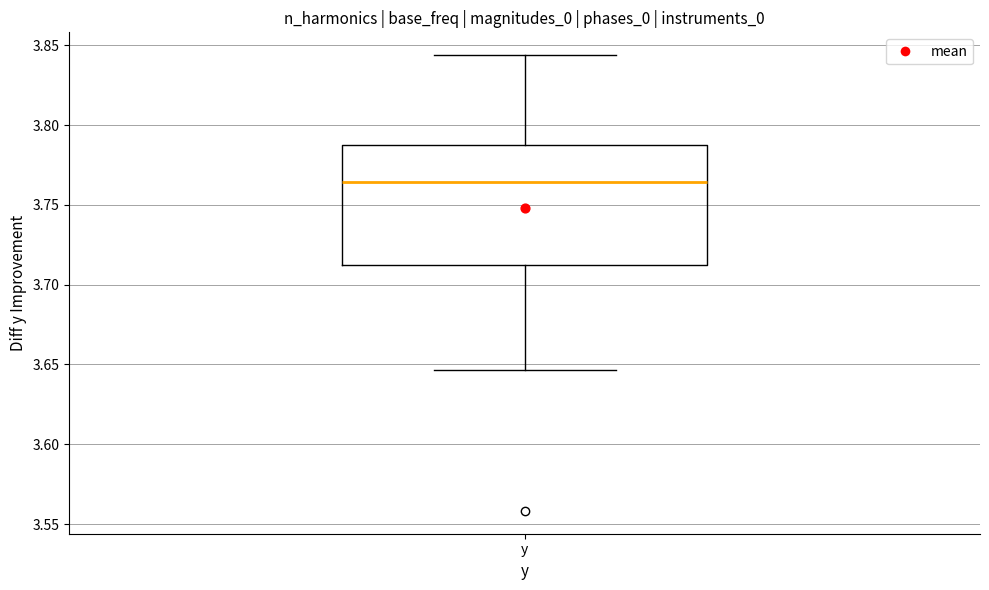

Where does the lower whisker of the box for y end on the y-axis? The values are not printed on the chart, so give them approximately, as read against the axis.

3.645